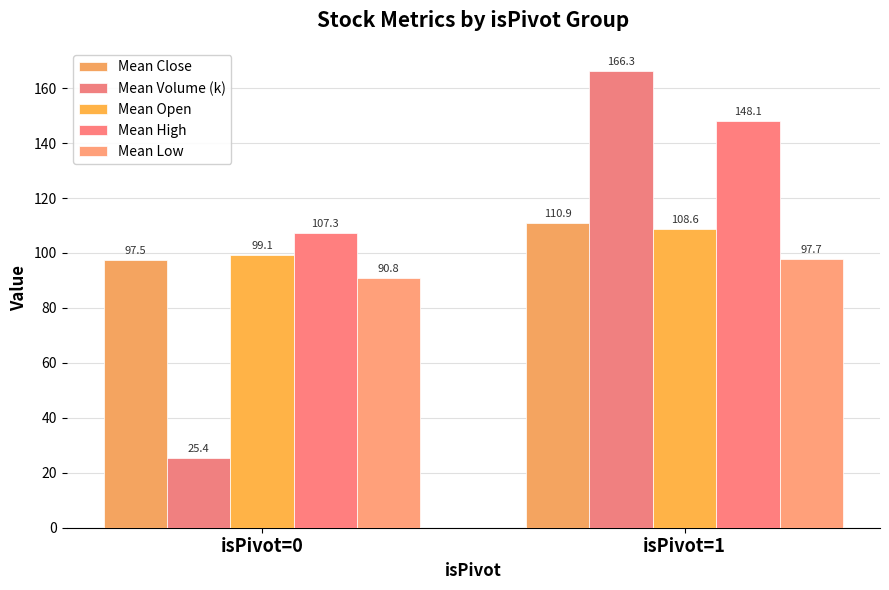

Reading left to right, list all the values displayed in this chart.

Mean Close: 97.5	110.9
Mean Volume (k): 25.4	166.3
Mean Open: 99.1	108.6
Mean High: 107.3	148.1
Mean Low: 90.8	97.7